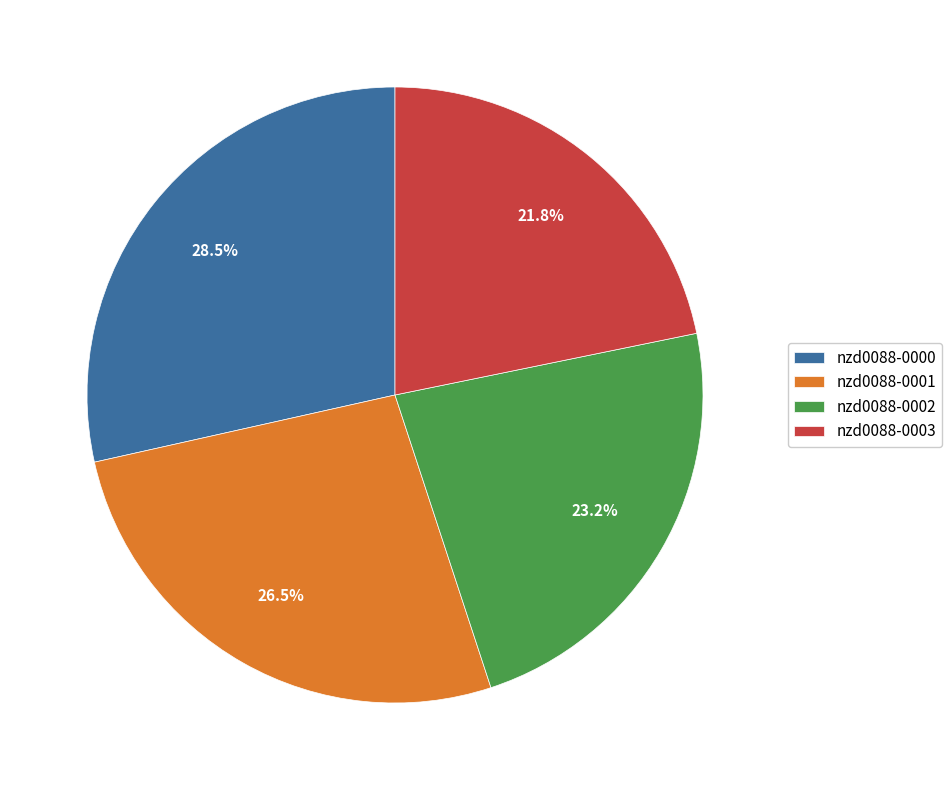

Is there a majority slice in this chart?

No